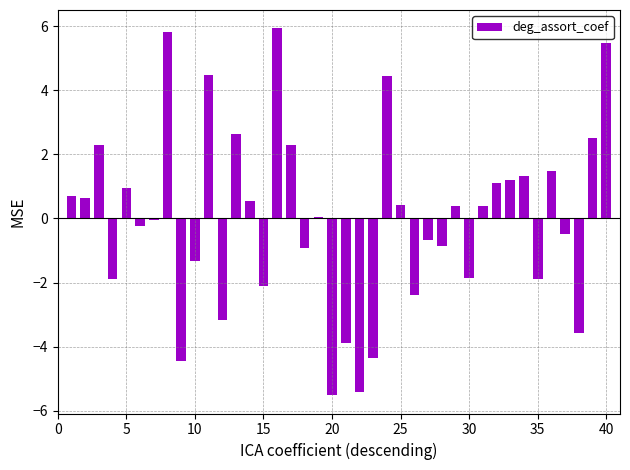

What is the difference between the maximum and second lowest values?

11.4